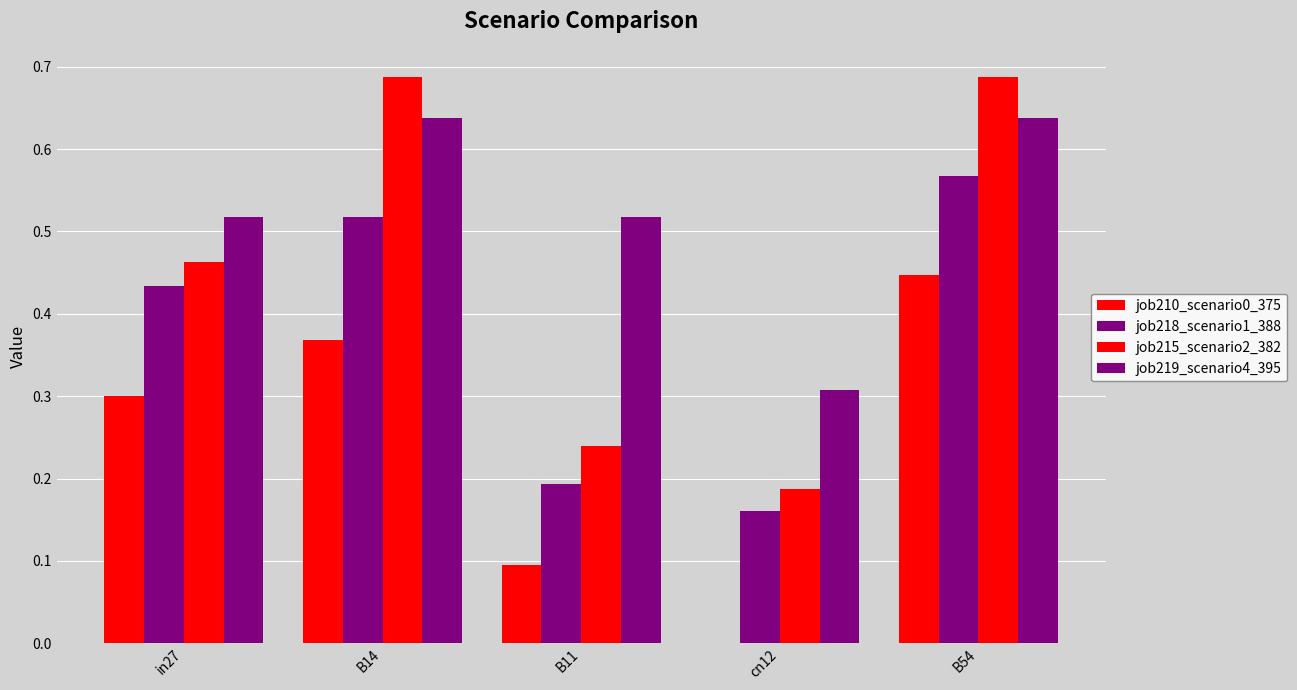

At which label does job218_scenario1_388 reach its minimum?

cn12